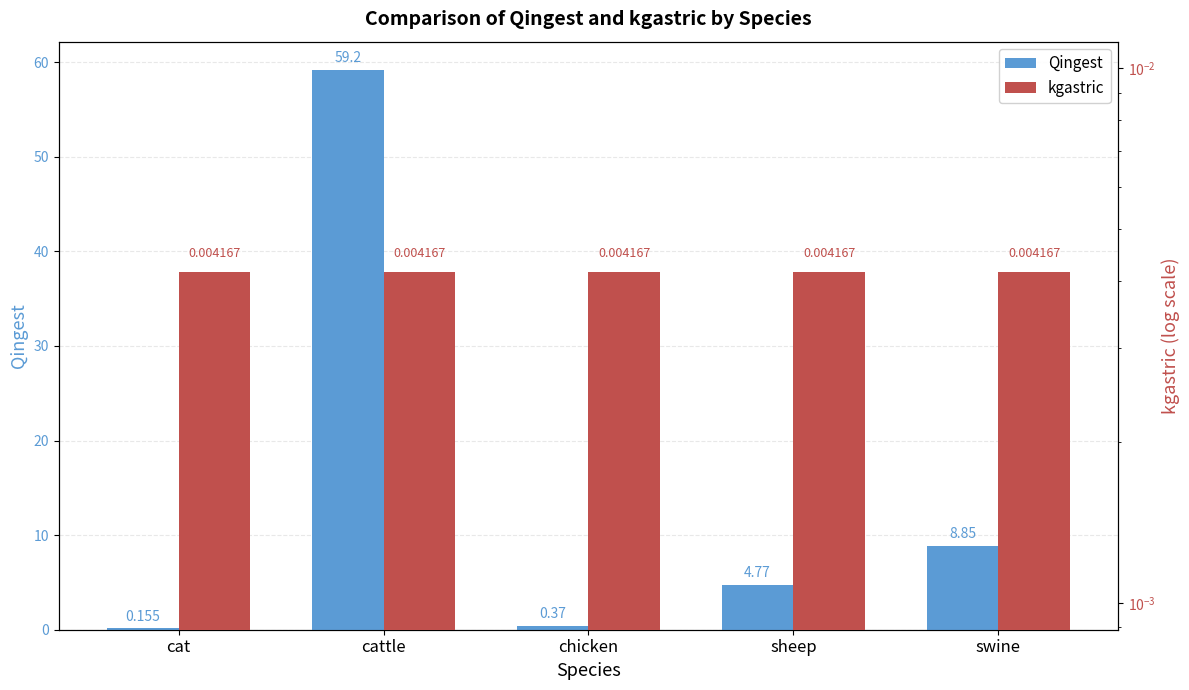

Which series has the largest total across all categories?

Qingest